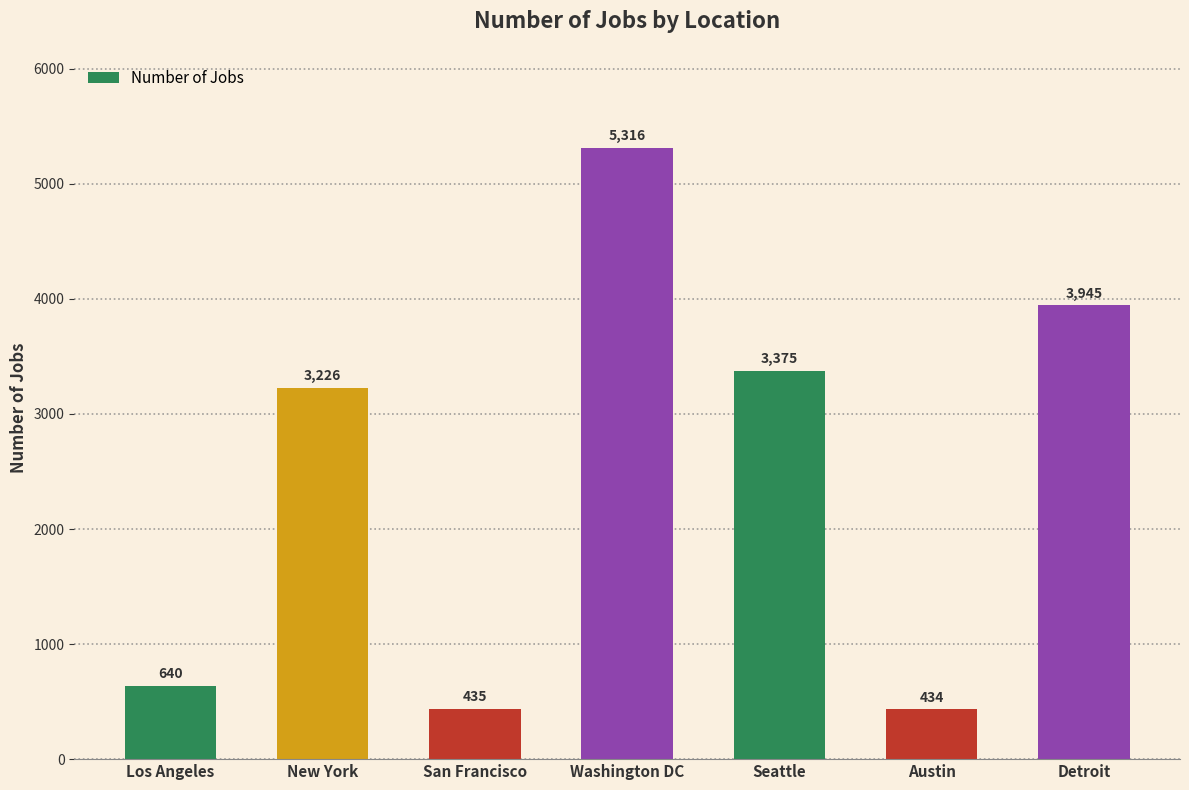

What is the sum of all values?

17371